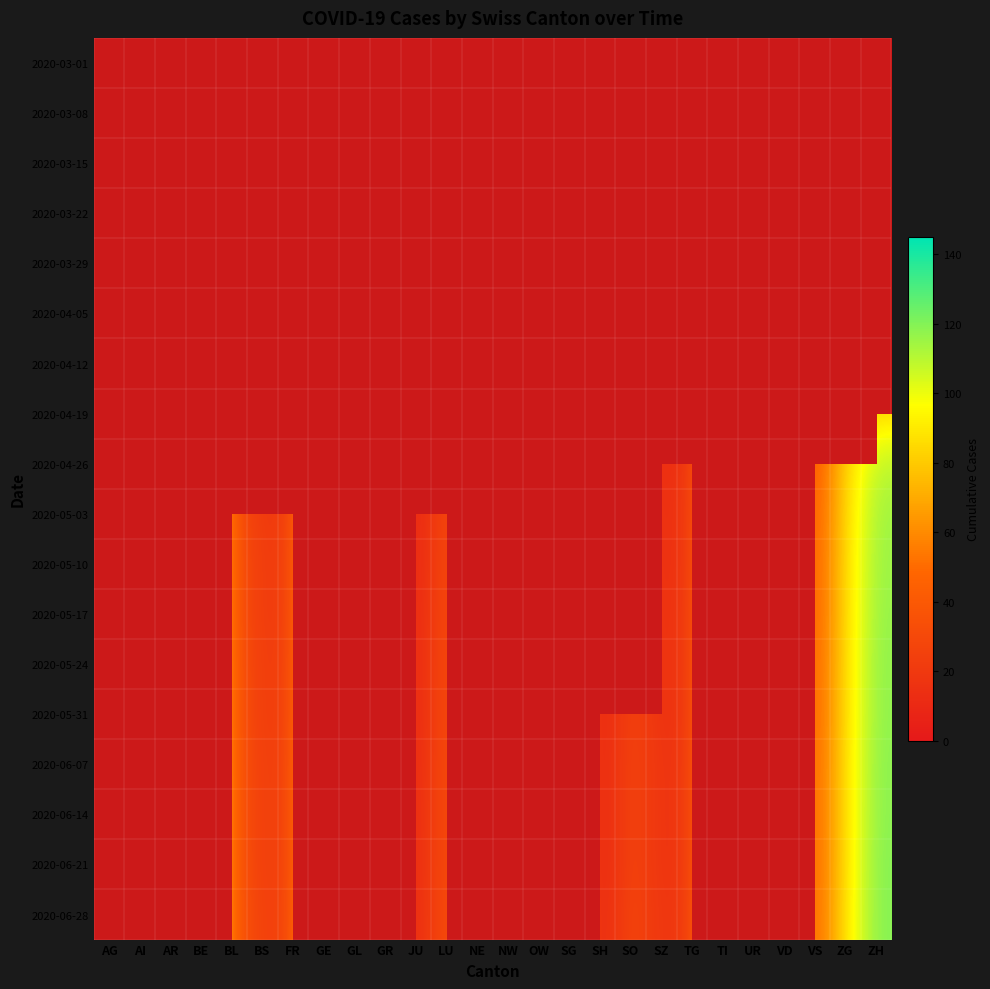

Count the number of data series in this chart.

18